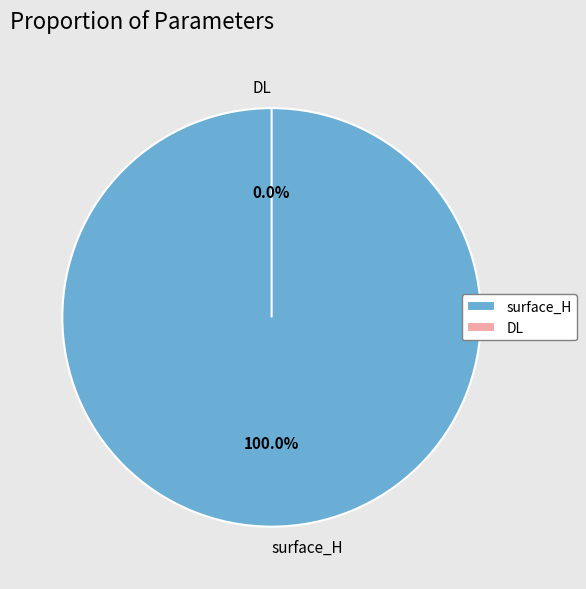

Rank the categories by value from lowest to highest.

DL, surface_H